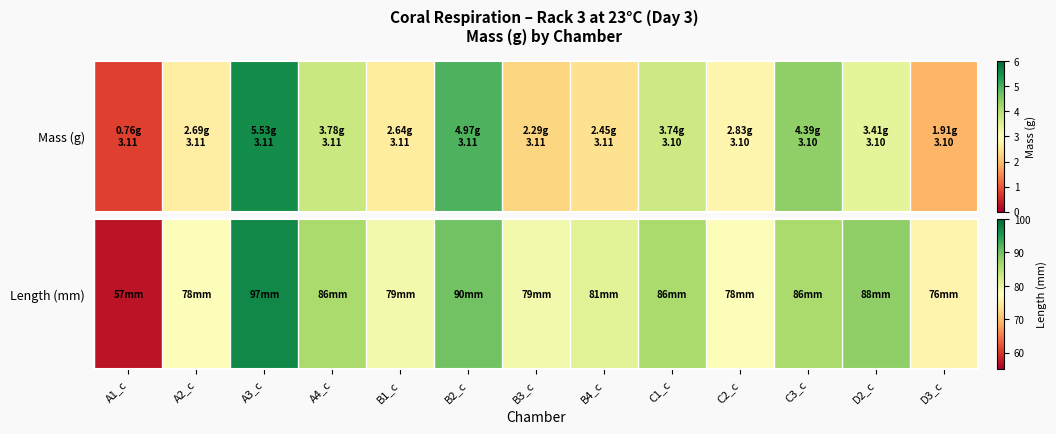

Which label corresponds to the largest value in the chart?

A3_c